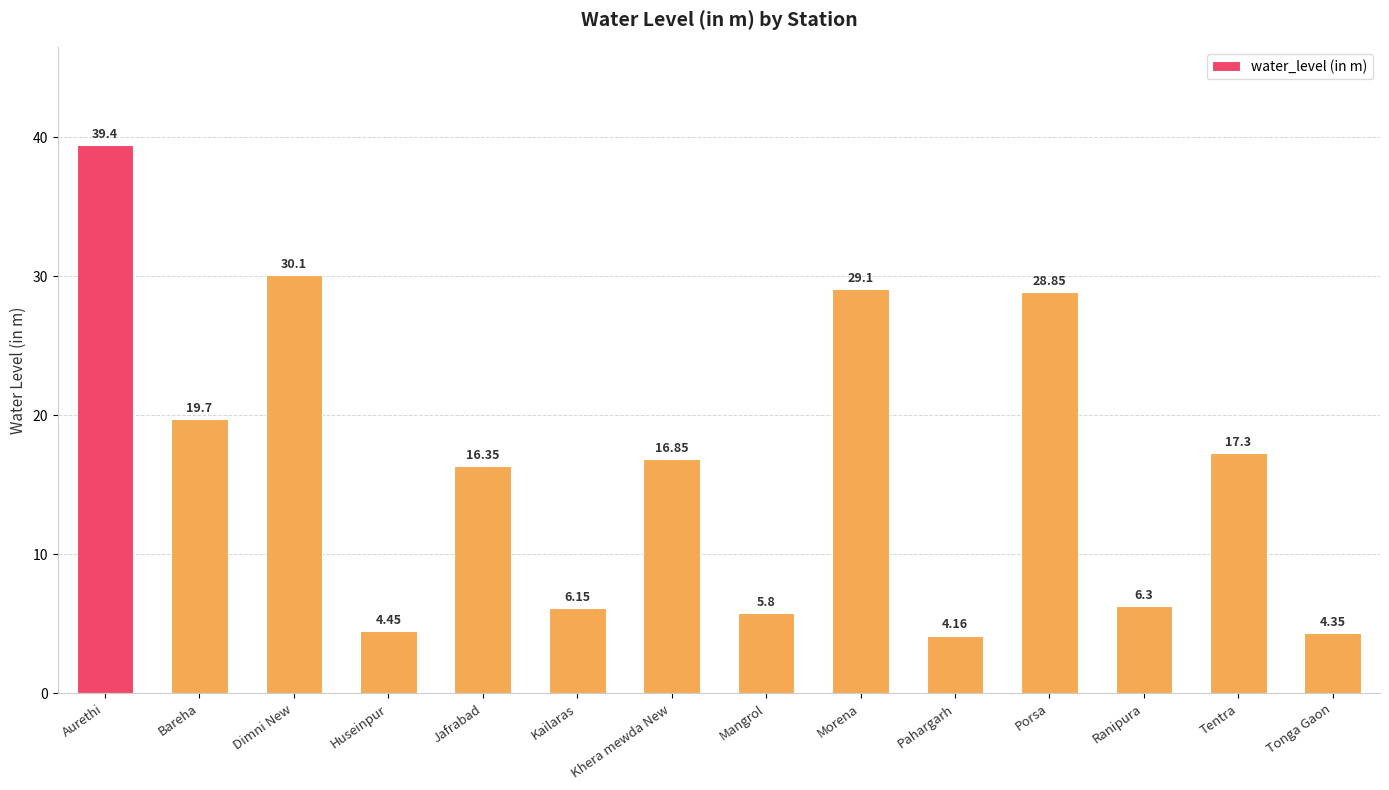

List the labels in order of value, largest first.

Aurethi, Dimni New, Morena, Porsa, Bareha, Tentra, Khera mewda New, Jafrabad, Ranipura, Kailaras, Mangrol, Huseinpur, Tonga Gaon, Pahargarh